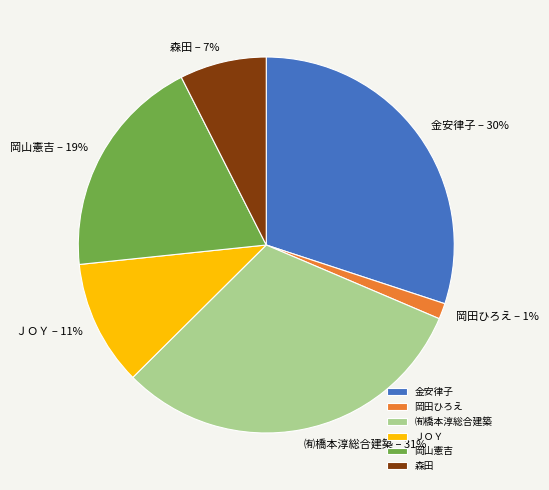

Which category has the smallest portion of the pie?

岡田ひろえ